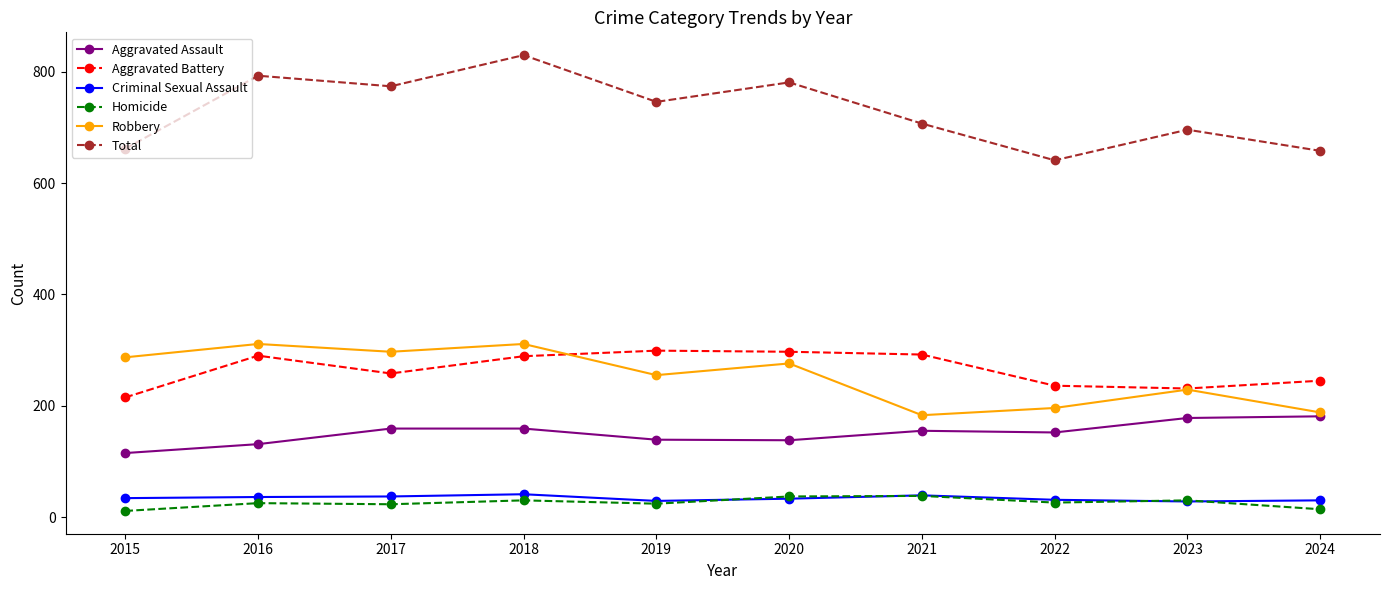

What is the greatest value displayed?

830